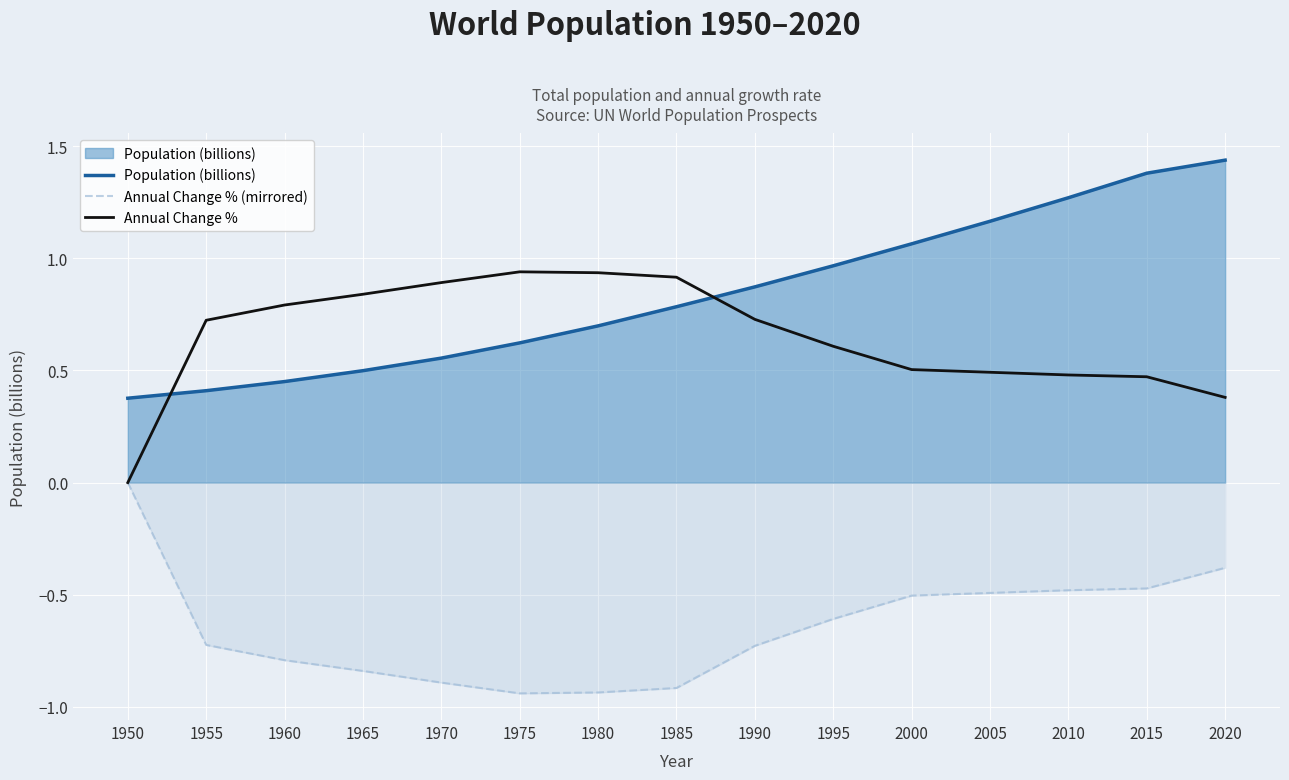

What is the value of the Population (billions) point at the 3rd from the left?

0.5